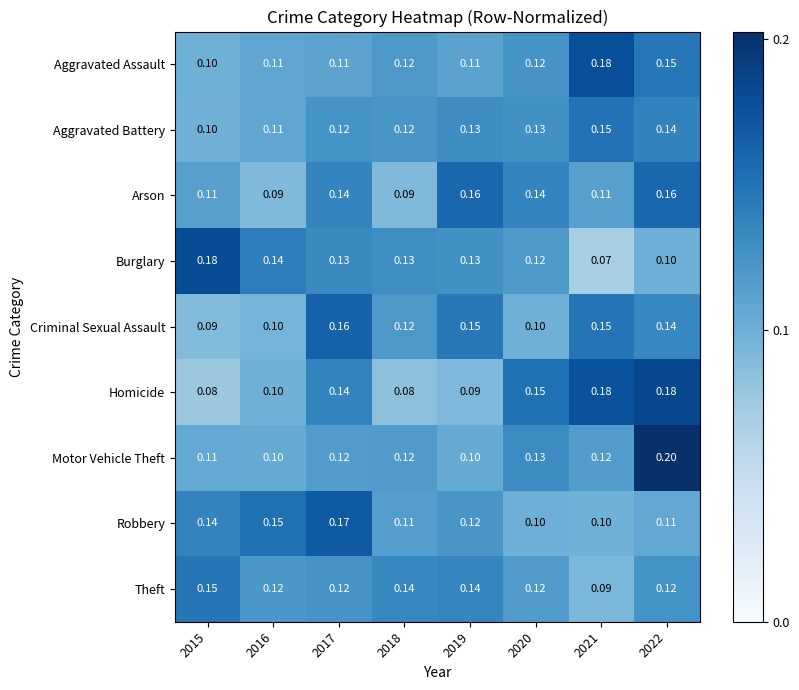

Which series changed the most between 2016 and 2021?

Homicide